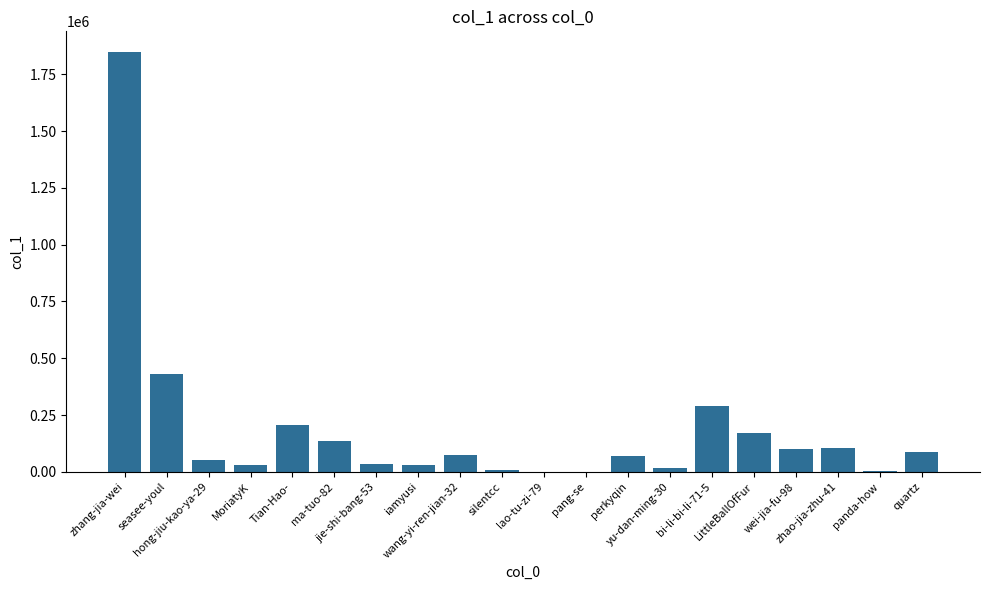

What is the difference between the values at Tian-Hao- and zhang-jia-wei?

1642519